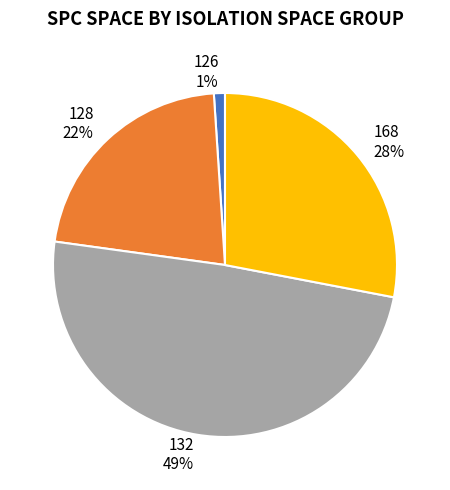

To the nearest percent, what portion does 132 49% represent?

49%